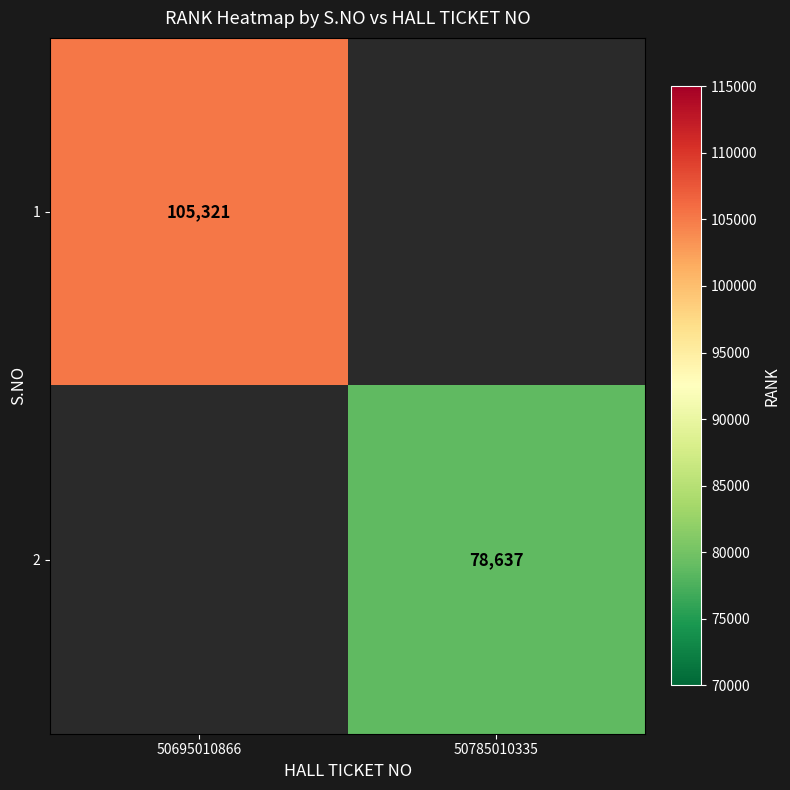

Is it true that 2 equals 78637 at 50785010335?

True